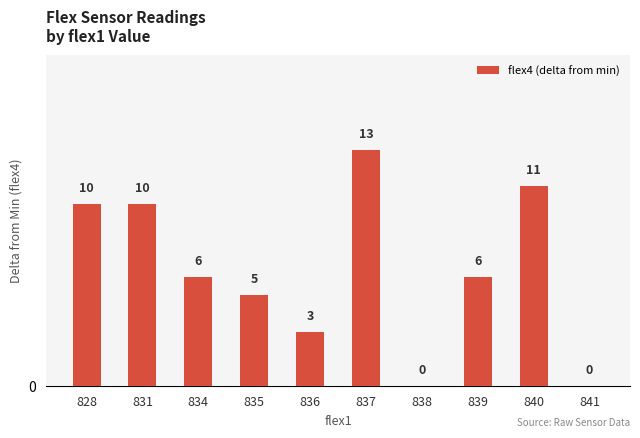

What is the sum of all values?

64